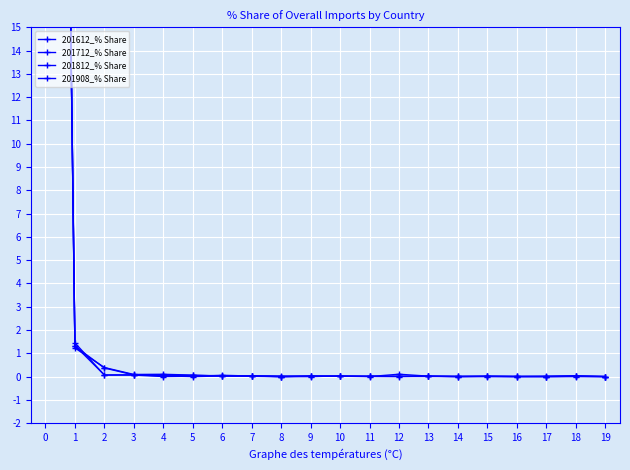

Which series has the largest total across all categories?

201612_% Share